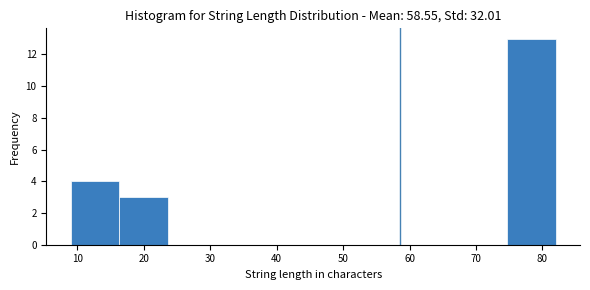

Reading left to right, transcribe this chart: for each bar, give the range it covers on the x-axis and its height. Neither the bar edges nor the heights are printed on the chart, so give them approximately, as read against the axes.

9.0 to 16.3: 4
16.3 to 23.6: 3
23.6 to 30.9: 0
30.9 to 38.2: 0
38.2 to 45.5: 0
45.5 to 52.8: 0
52.8 to 60.1: 0
60.1 to 67.4: 0
67.4 to 74.7: 0
74.7 to 82.0: 13